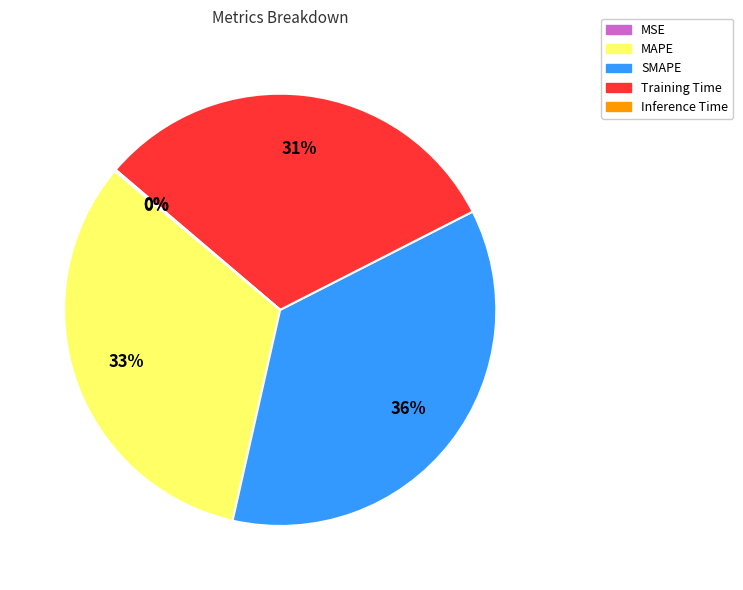

To the nearest percent, what is the difference between the largest and smallest slice percentages?

36%